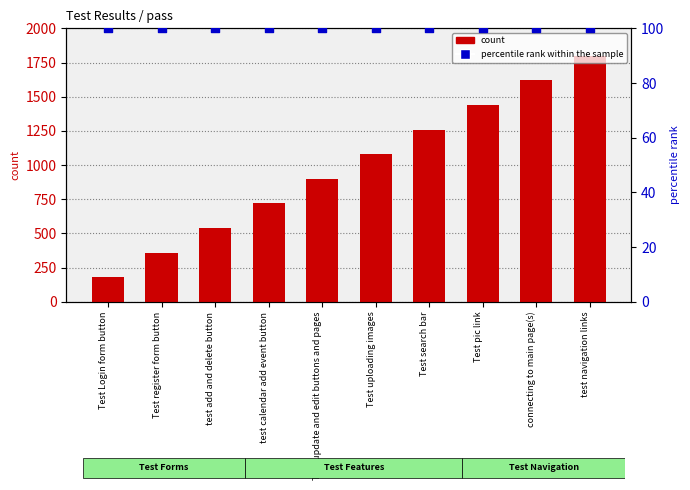

What is the total value across all series at Test update and edit buttons and pages?

1000